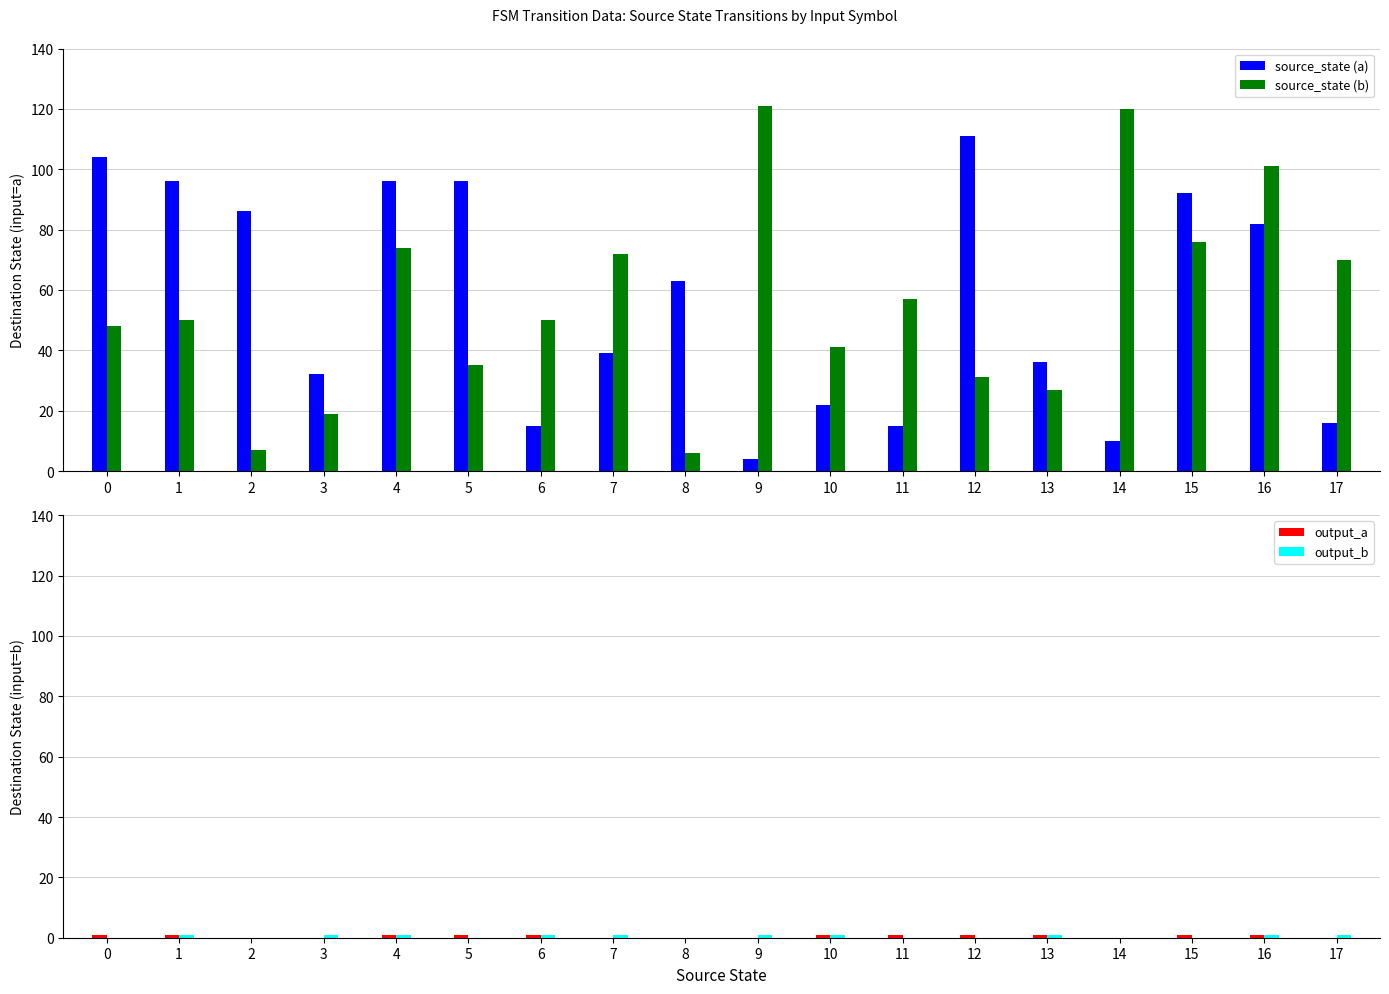

At how many categories does at least one series exceed 13?

18